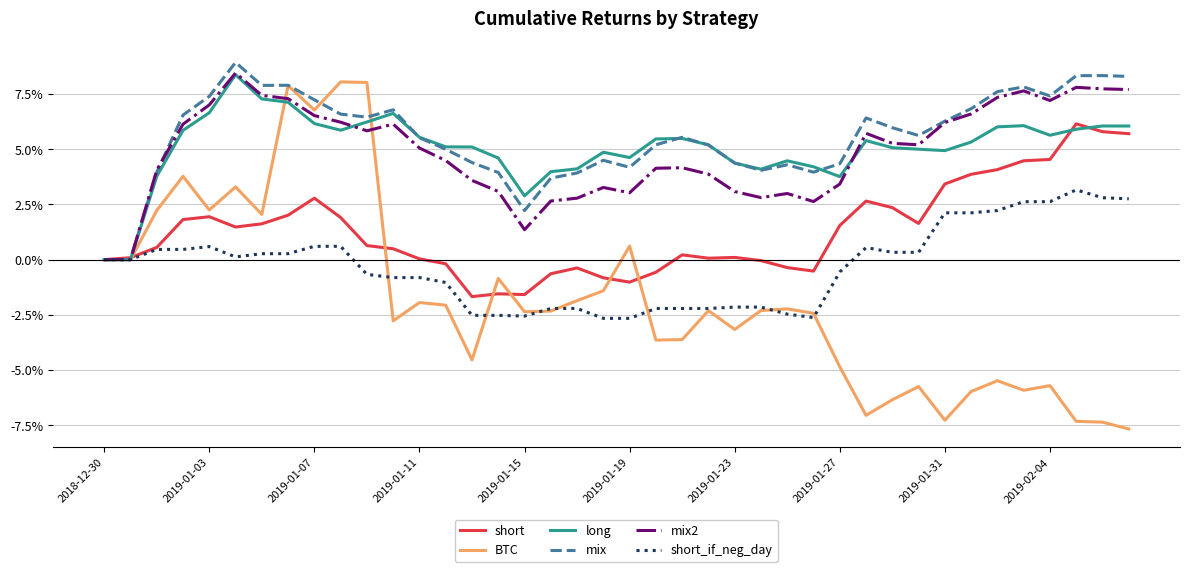

What is the maximum value for short_if_neg_day?

3.2